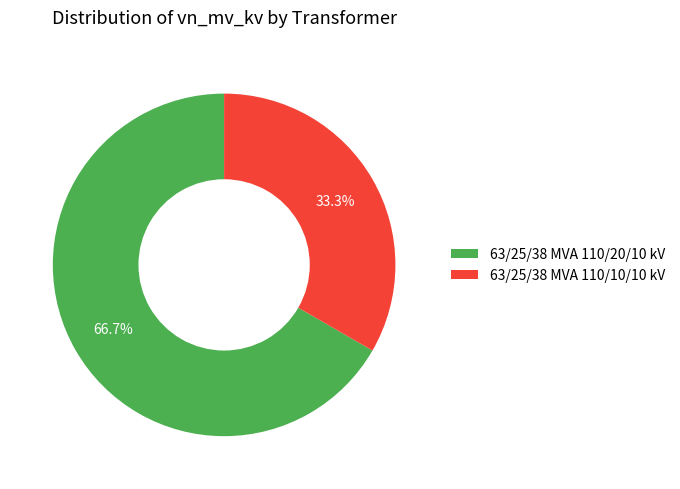

To the nearest percent, what is the average slice percentage?

50%